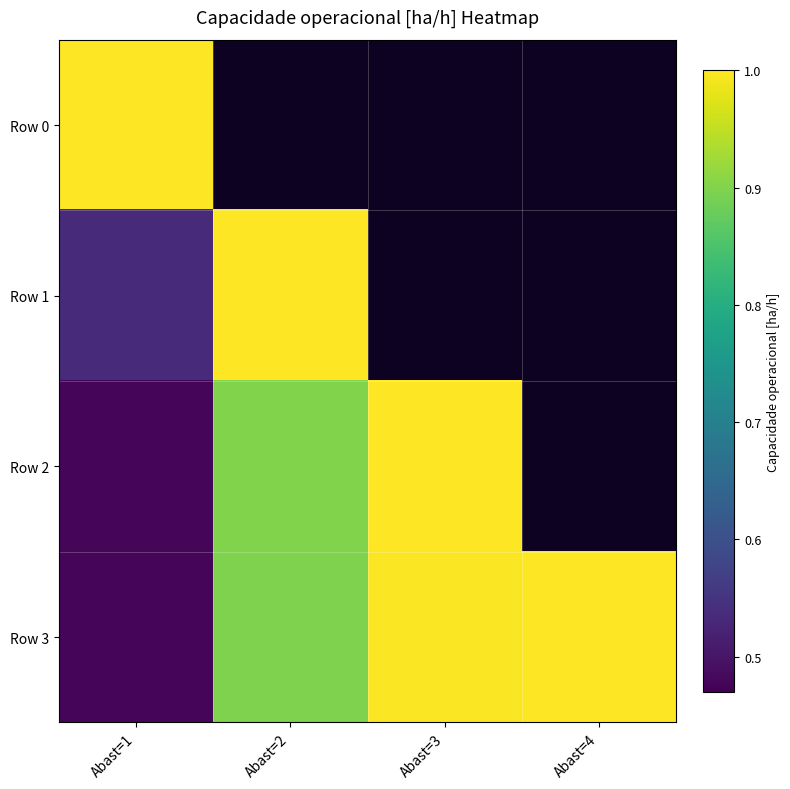

List the series in order of their peak value, lowest first.

Row 0, Row 1, Row 2, Row 3